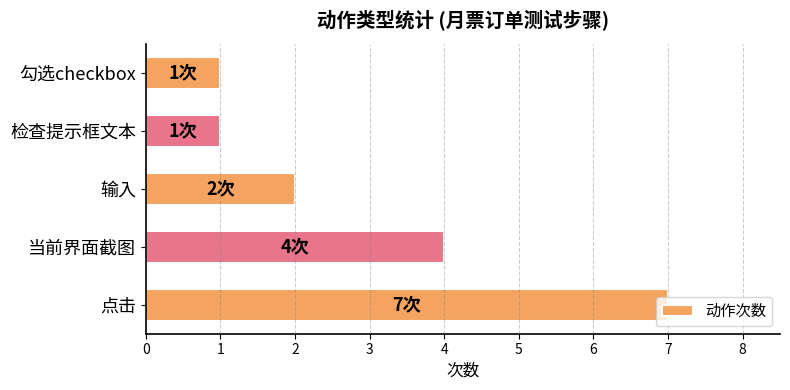

What is the difference between the second highest and second lowest values?

3